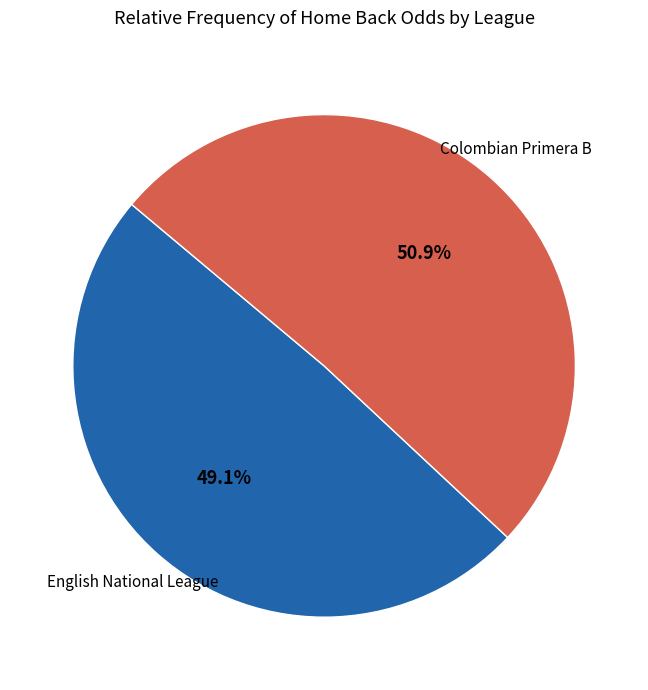

How many slices are in this pie chart?

2